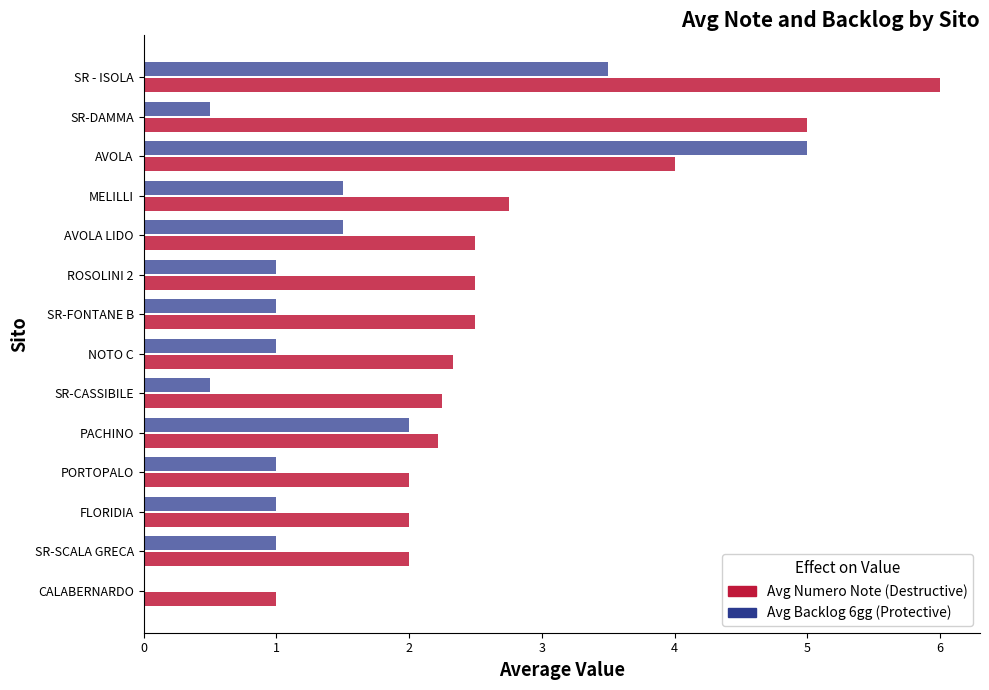

How many series are shown in this chart?

2